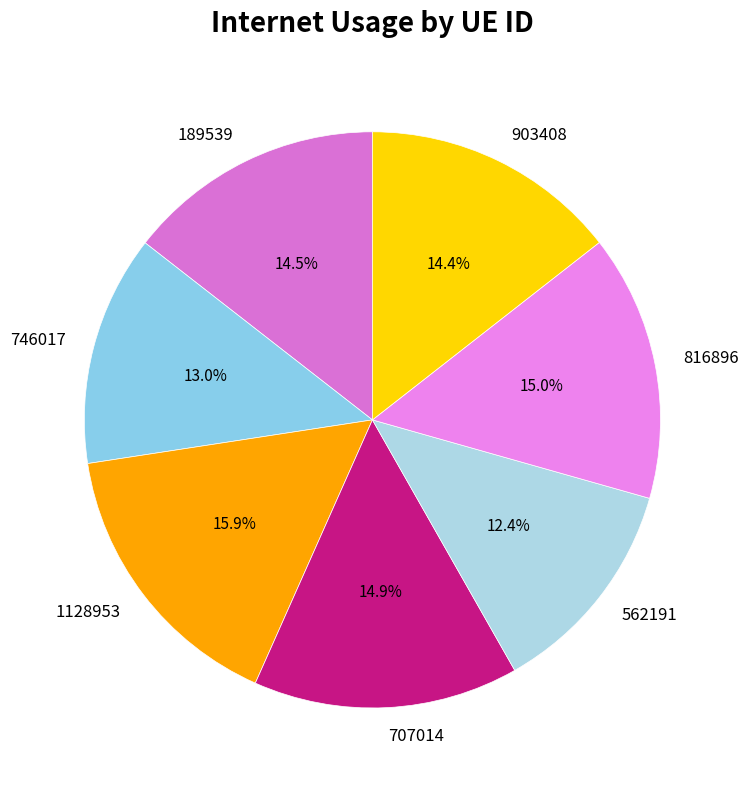

True or false: 707014 accounts for 15% of the total.

True